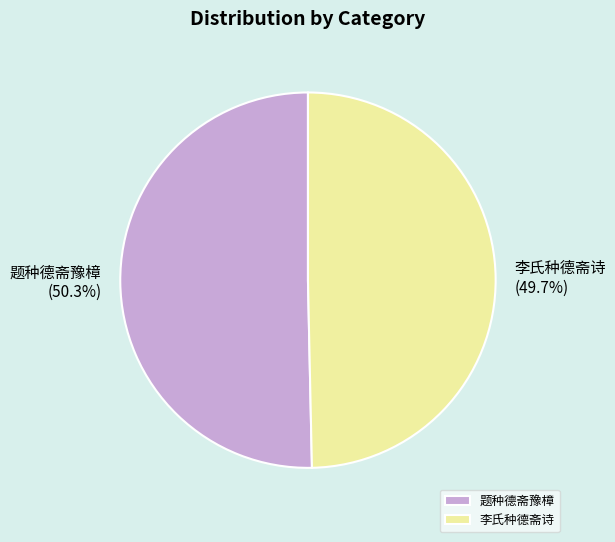

How many slices are in this pie chart?

2